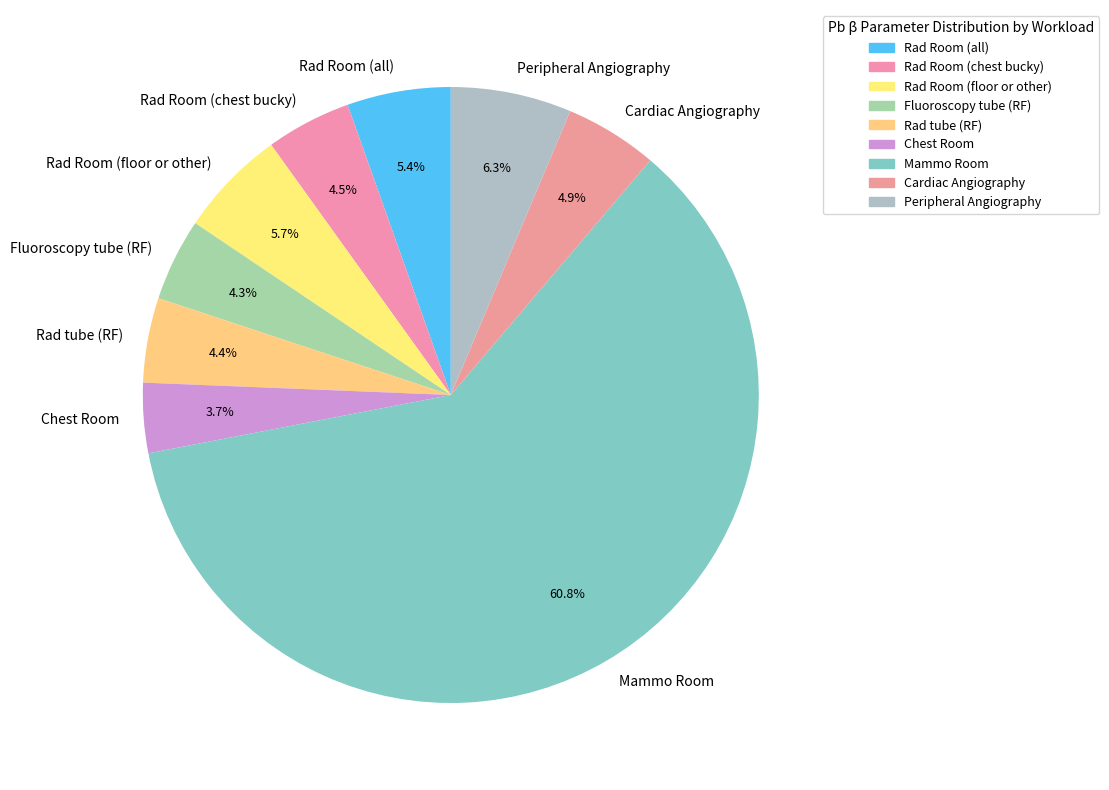

Which slice is the largest?

Mammo Room